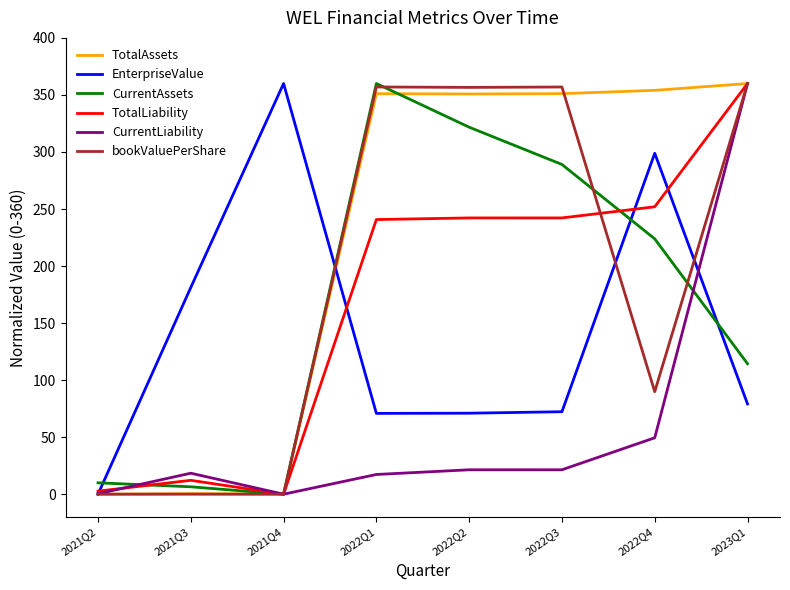

What is the spread (max minus min) of values at 2022Q4?

304.6